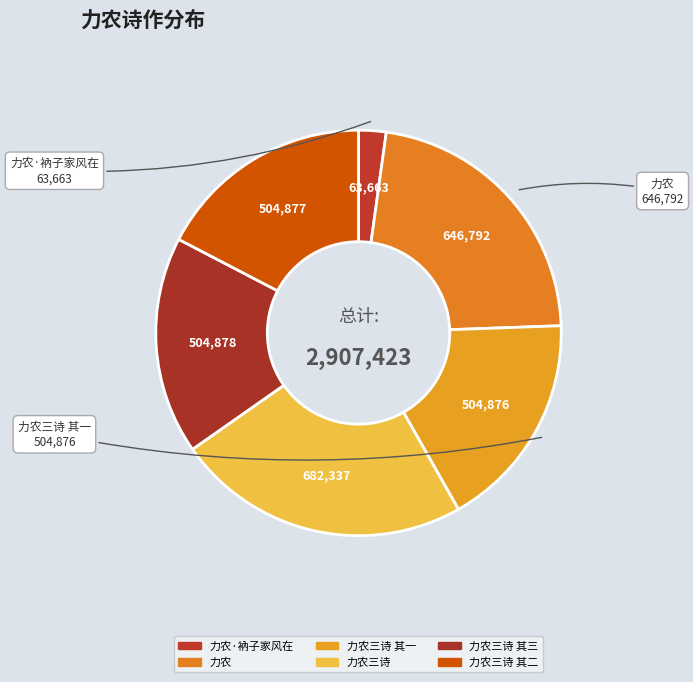

The 力农·衲子家风在 slice represents 1% of the pie. True or false?

False